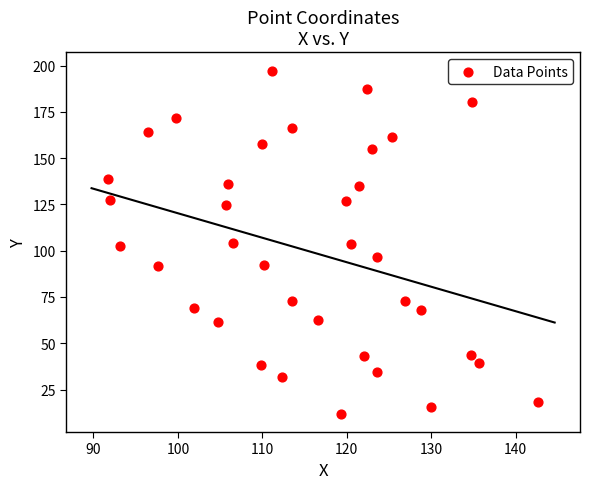

What is the range of X values (max minus min)?

50.8